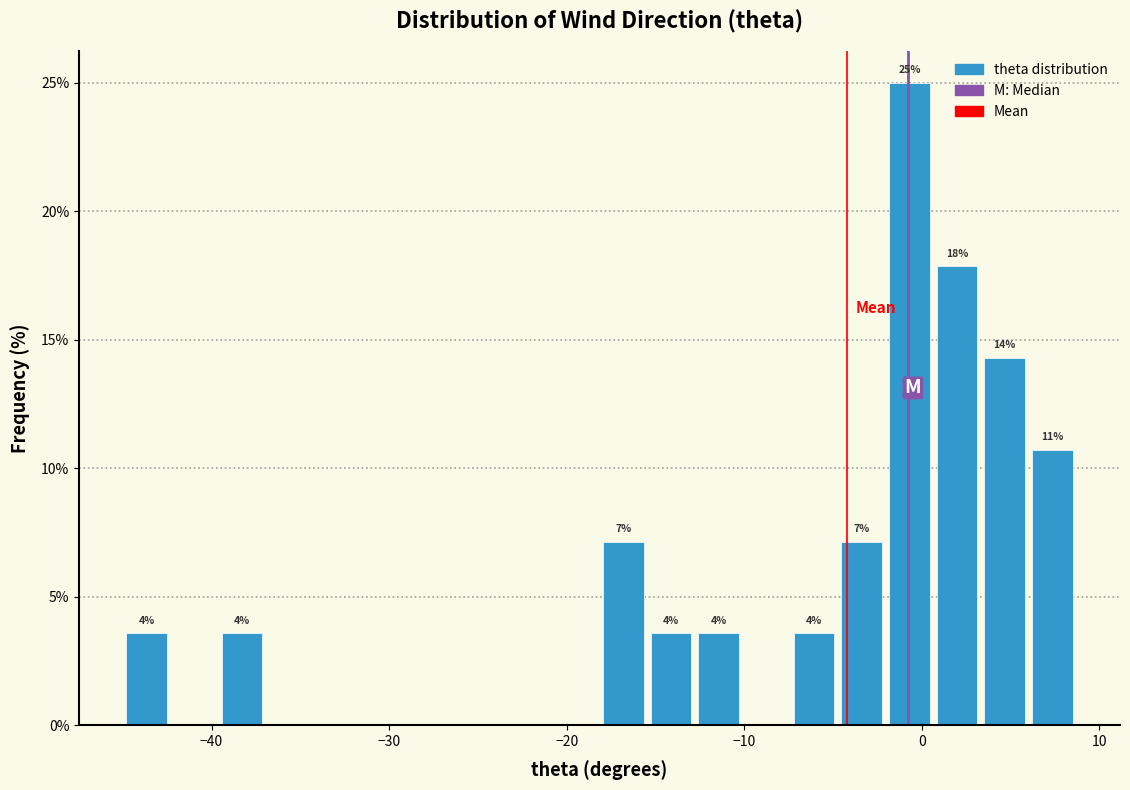

Read against the x-axis, roughly where is the centre of the tallest bar?

-1